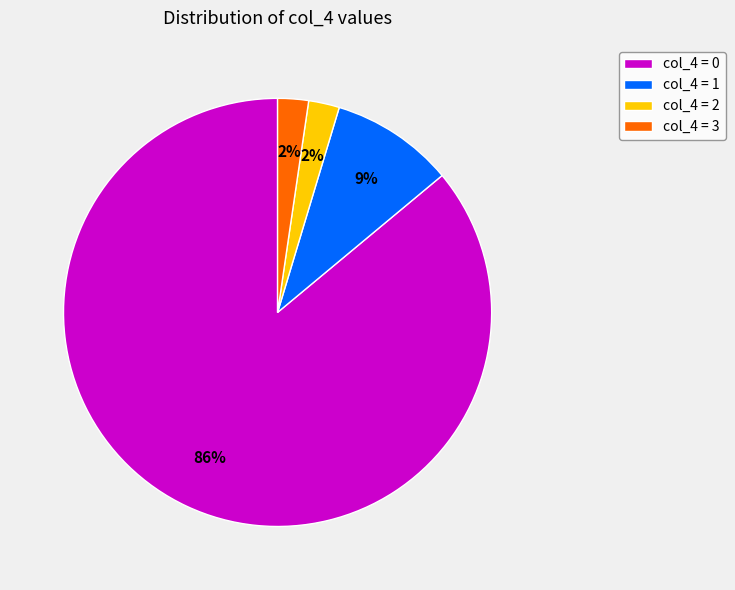

Which has a higher value, col_4 = 3 or col_4 = 0?

col_4 = 0